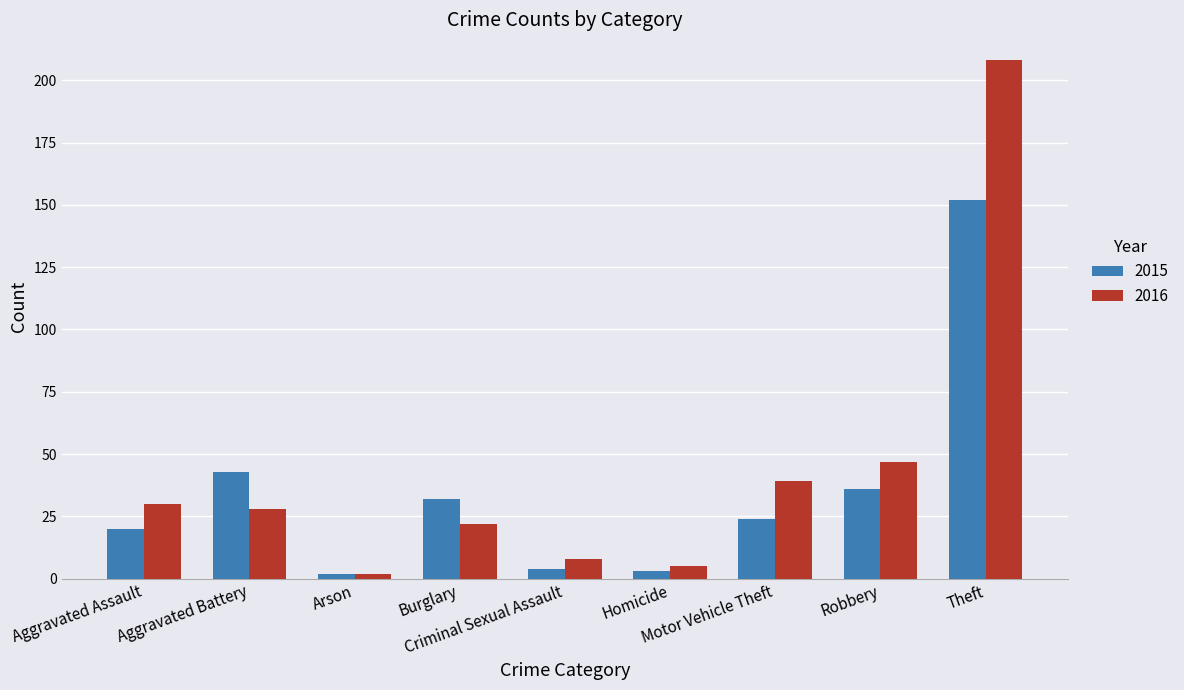

The value of 2015 at Robbery is 12. True or false?

False